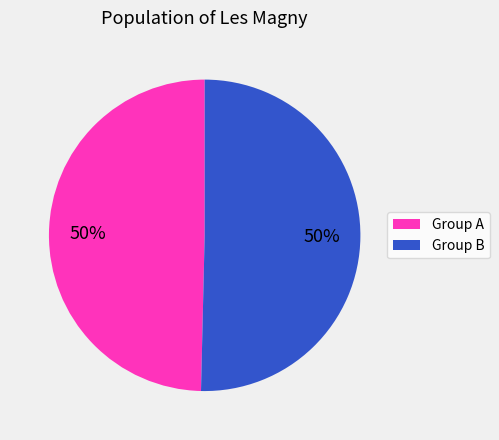

Is the sum of Group B and Group A greater than half?

Yes